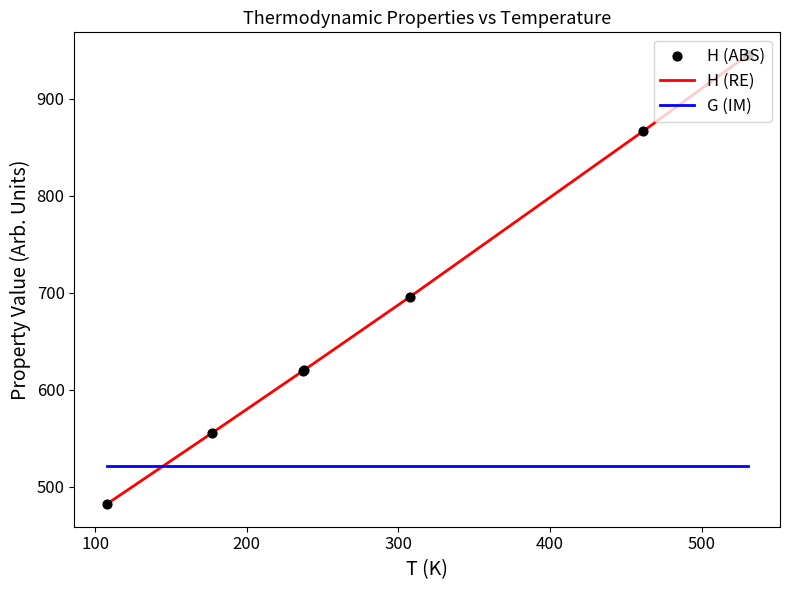

What are all the series names shown in the legend?

H (RE), G (IM), H (ABS)